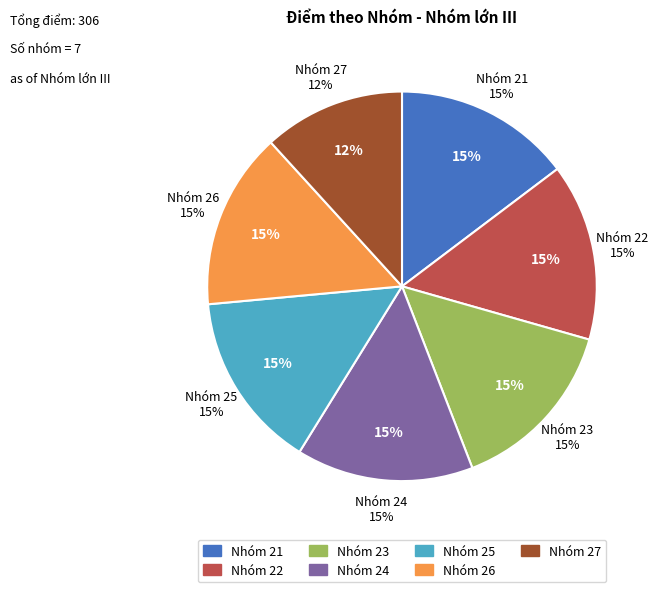

How many segments does this pie chart have?

7